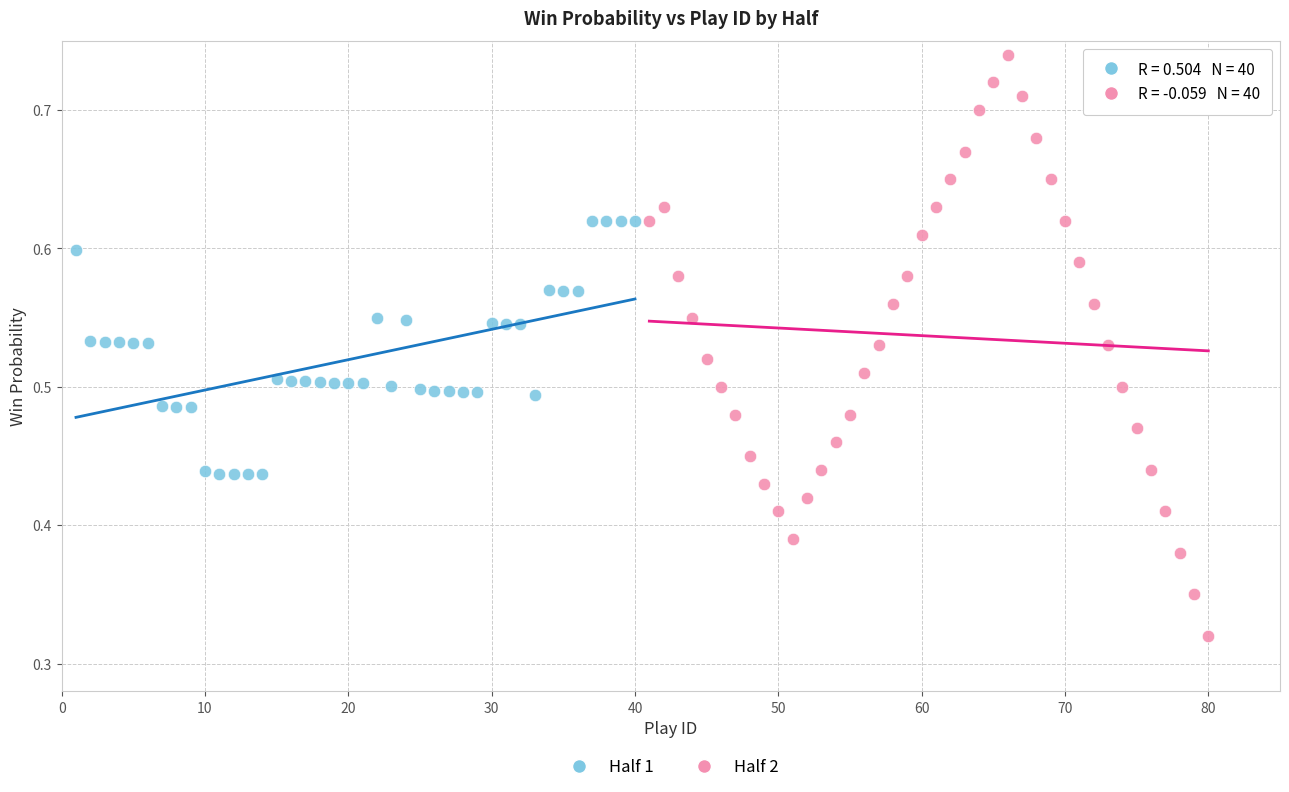

What are all the series names shown in the legend?

Half 1, Half 2